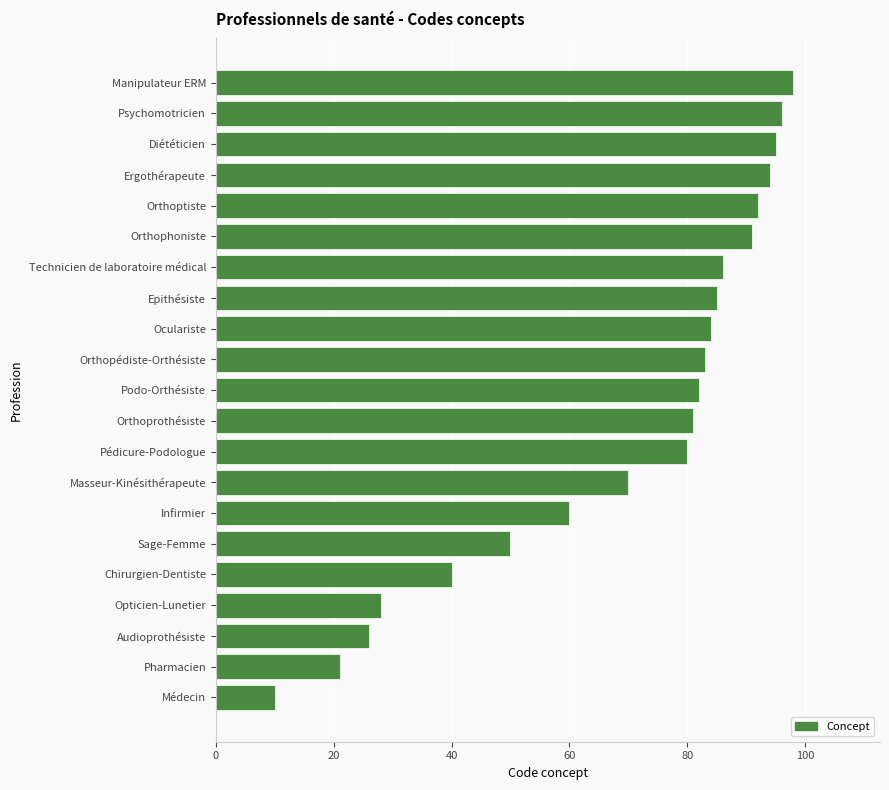

Does the chart contain any negative values?

No